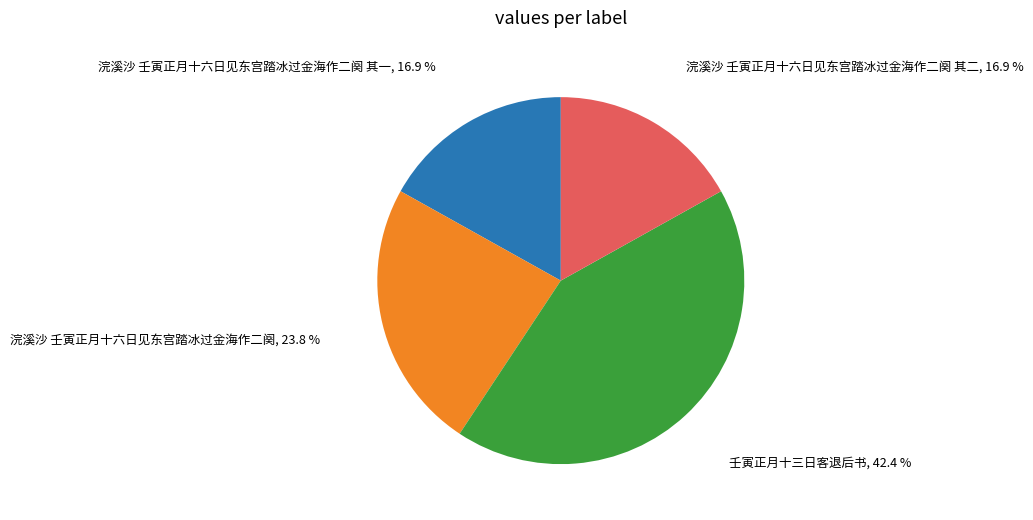

Is there a majority slice in this chart?

No